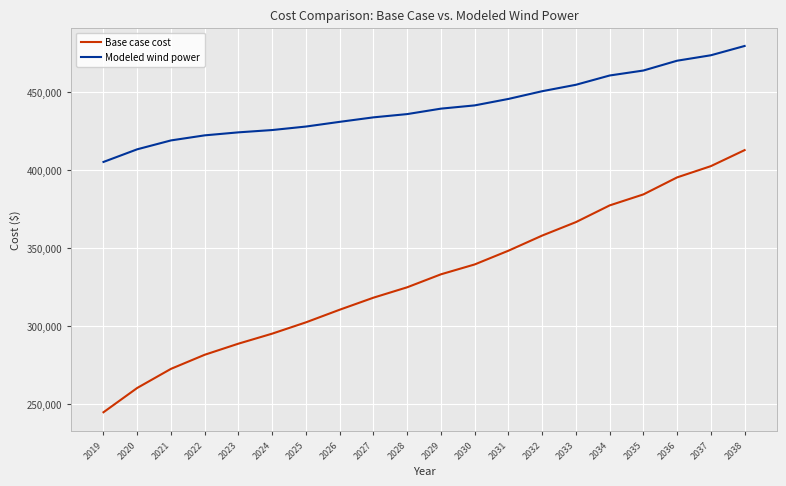

Rank the series at 2033 from lowest to highest value.

Base case cost, Modeled wind power